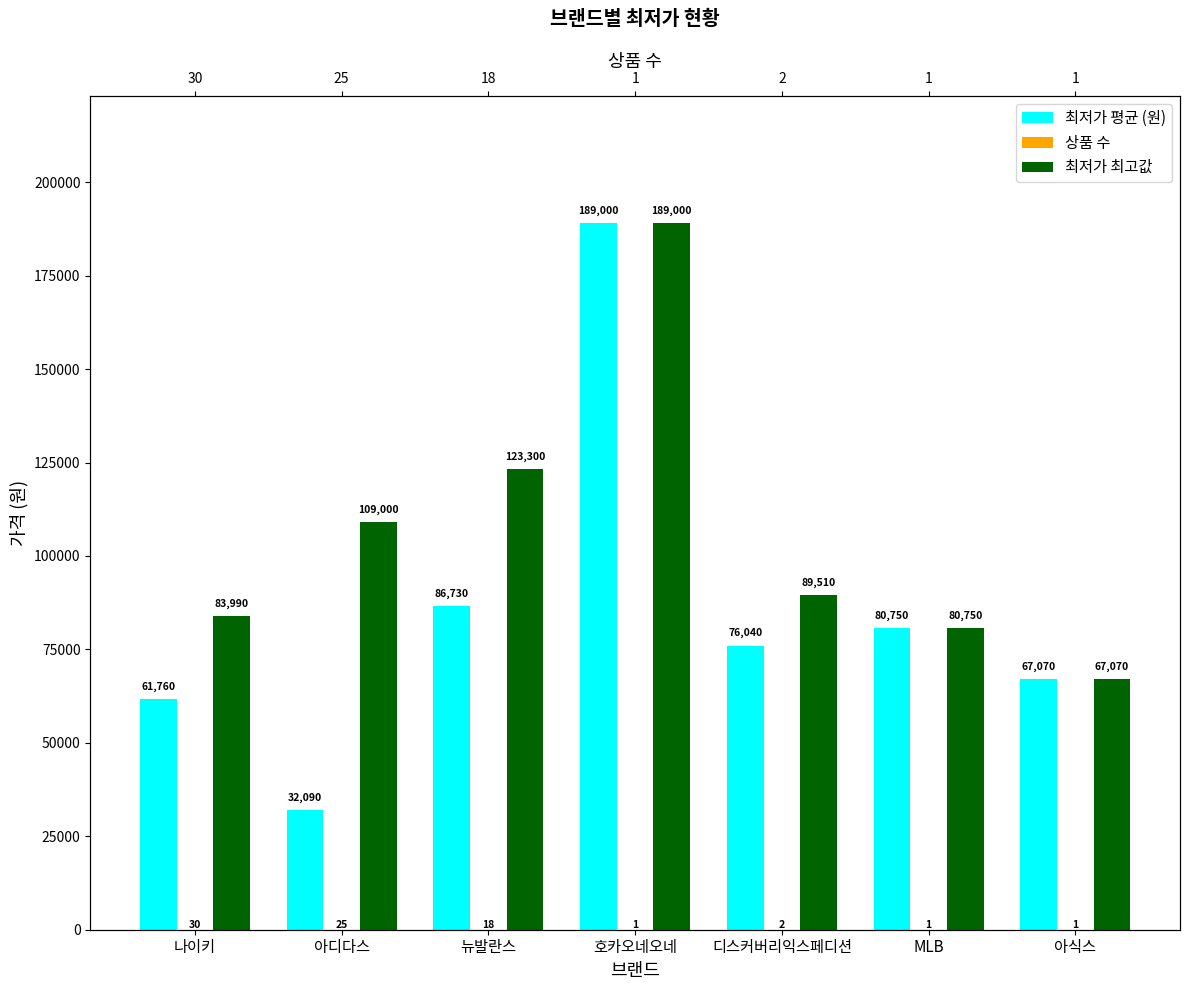

What is the greatest value displayed?

189000